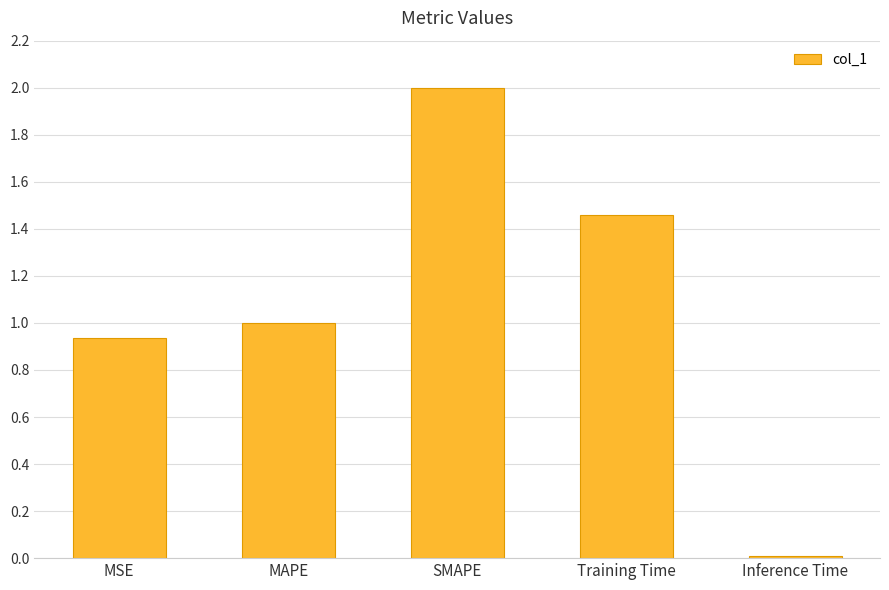

What is the change in value from MSE to Training Time?

+0.5